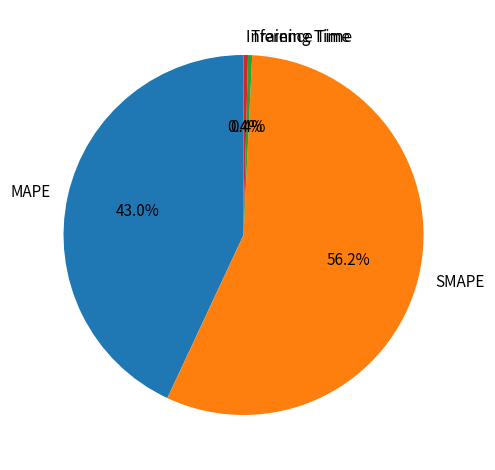

Which has a higher value, MAPE or Inference Time?

MAPE